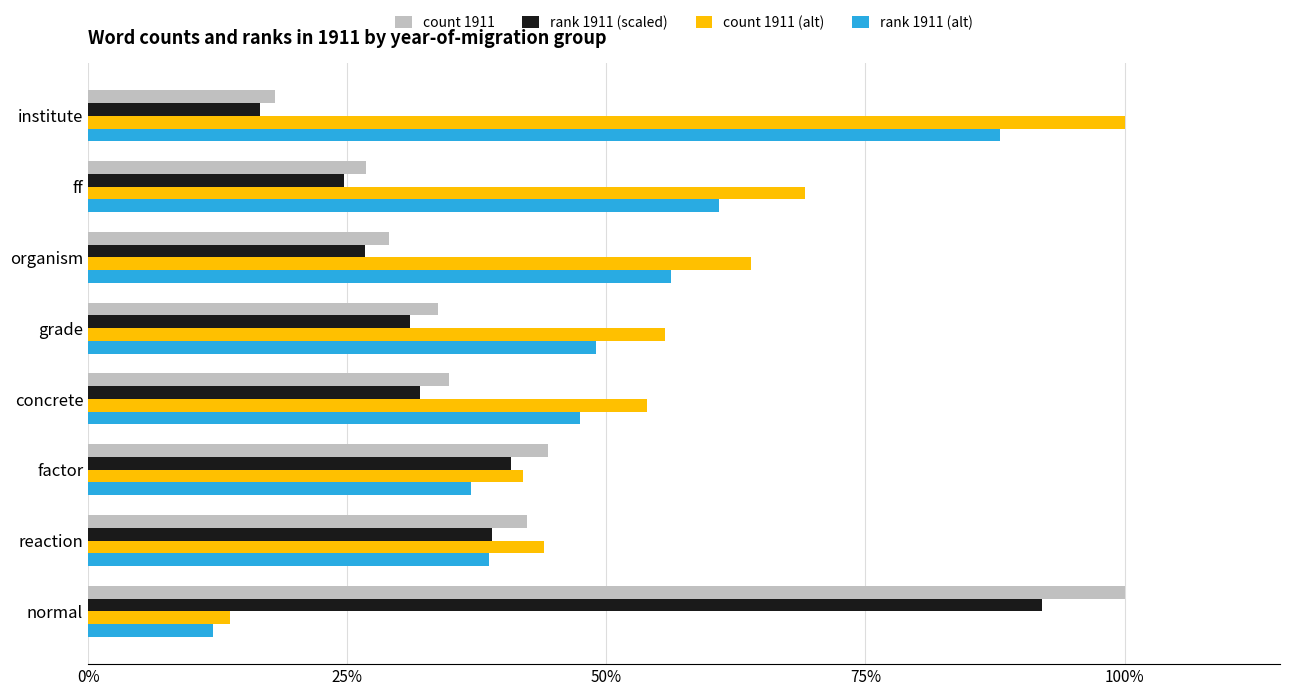

What are all the series names shown in the legend?

count 1911, rank 1911 (scaled), count 1911 (alt), rank 1911 (alt)